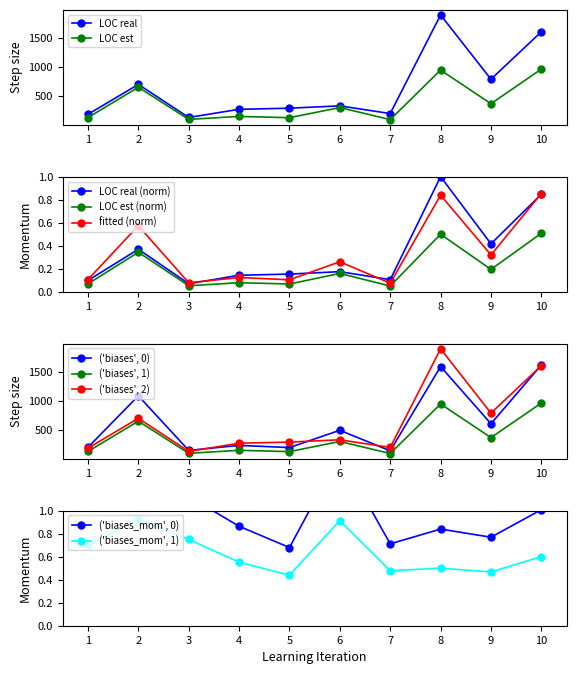

What is the value of the LOC est point at the 8th from the left?

945